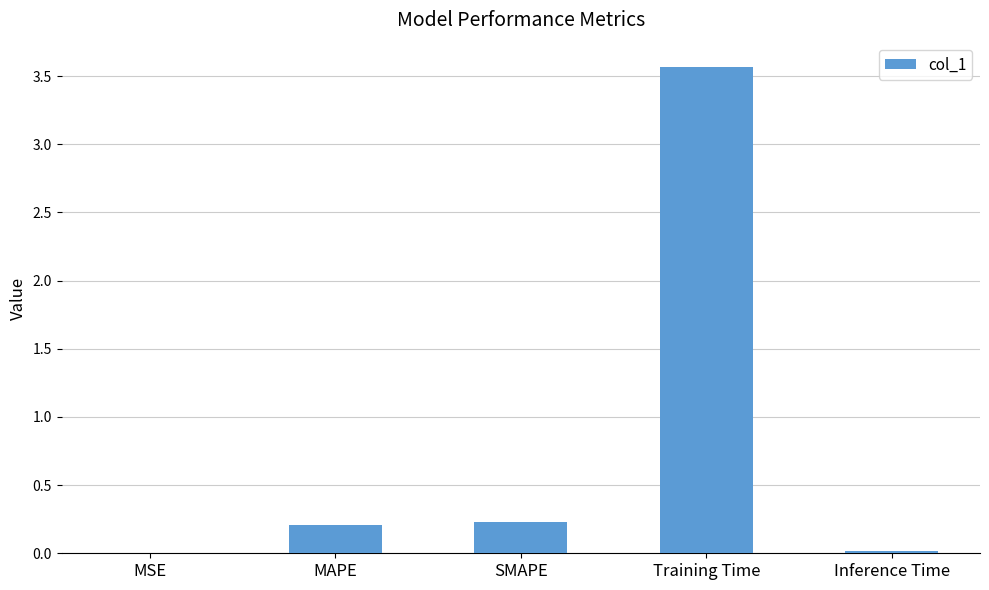

True or false: the data shows 0.0 at MSE.

True